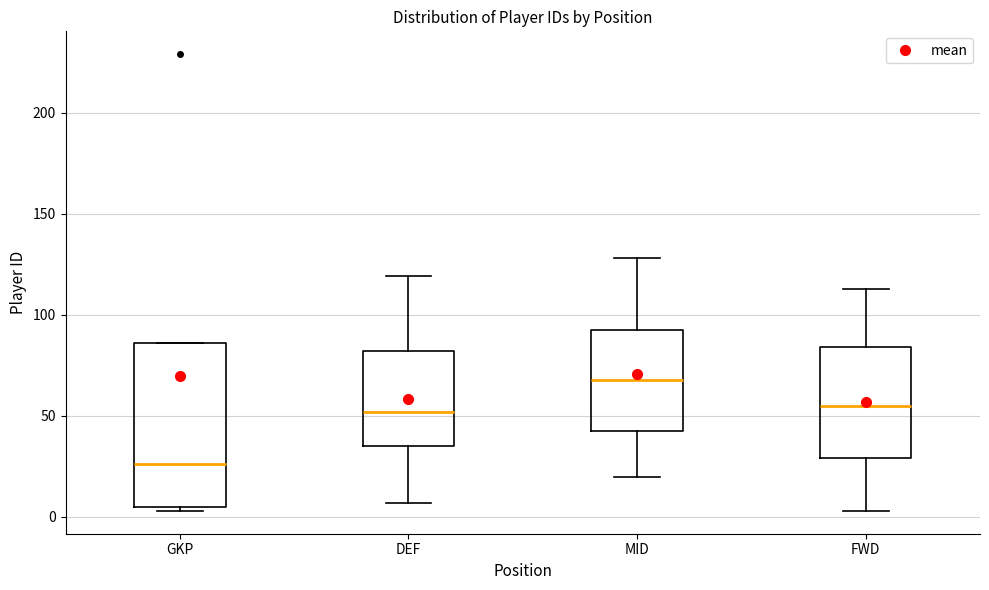

Which box's median line is the lowest?

GKP